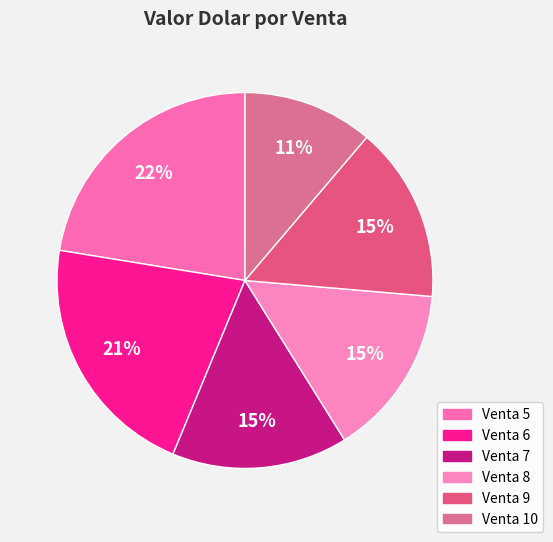

What is the smallest slice in the pie chart?

10